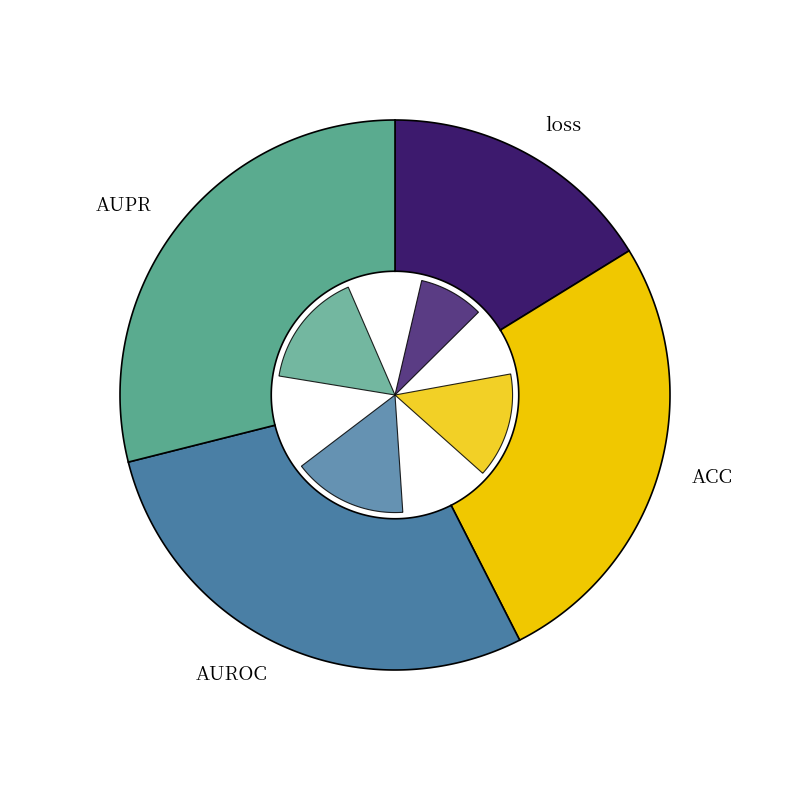

What is the change in value from loss to AUPR?

+0.4